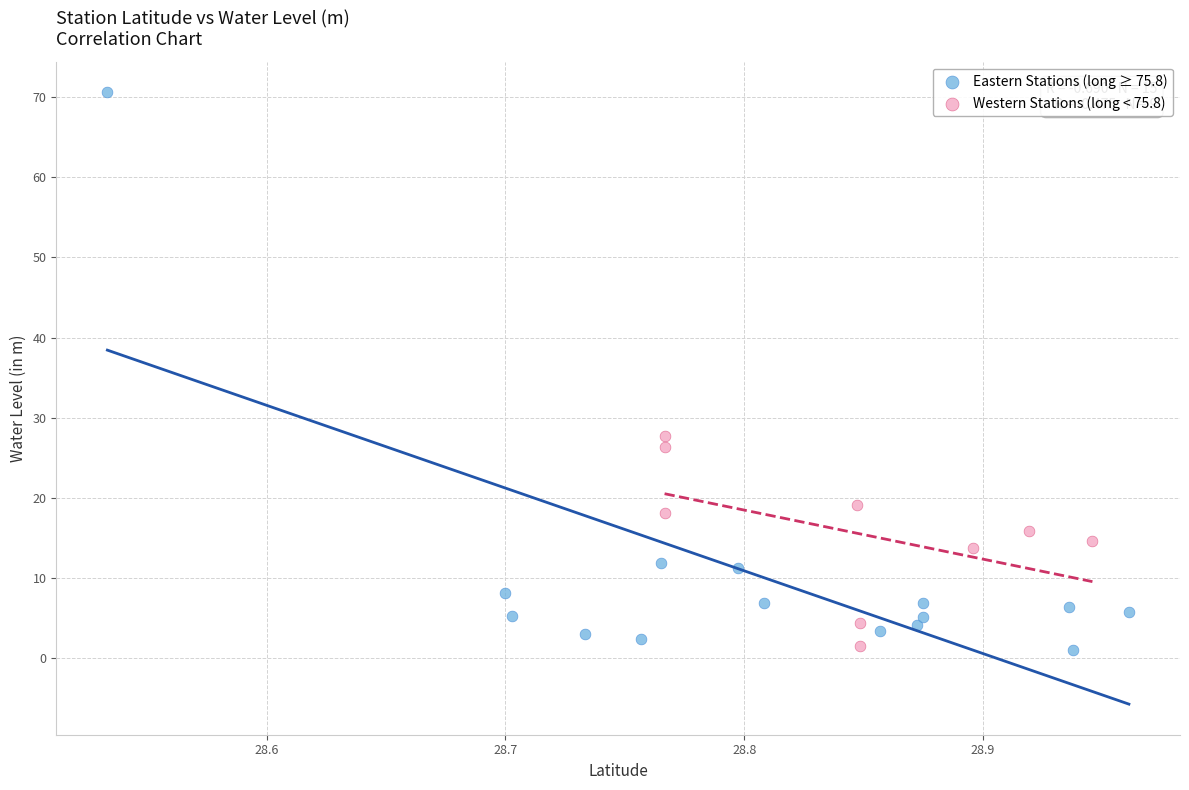

Which series has the largest Y range (max minus min)?

Eastern Stations (long ≥ 75.8)